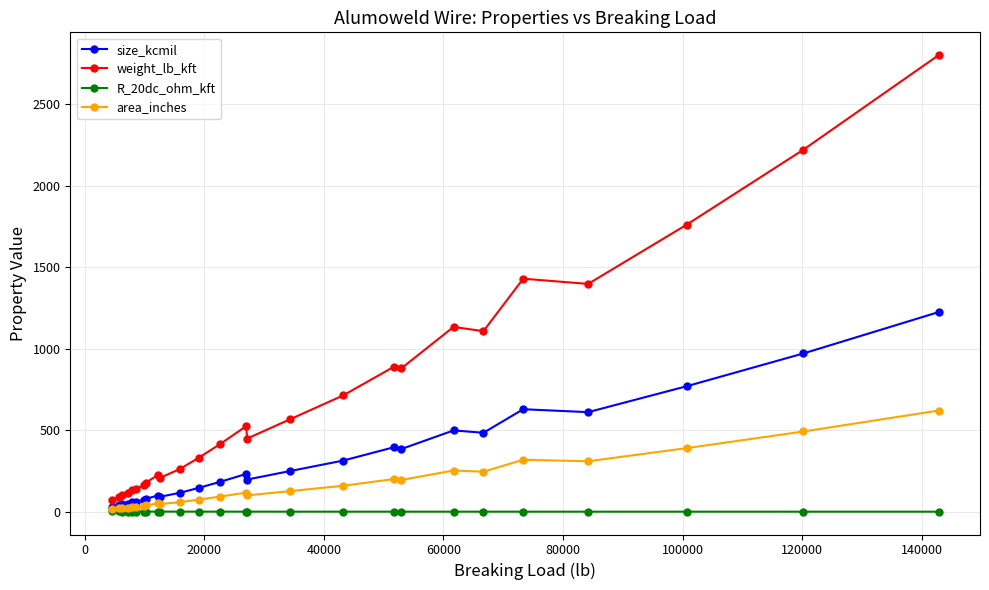

What is the maximum value for weight_lb_kft?

2802.0